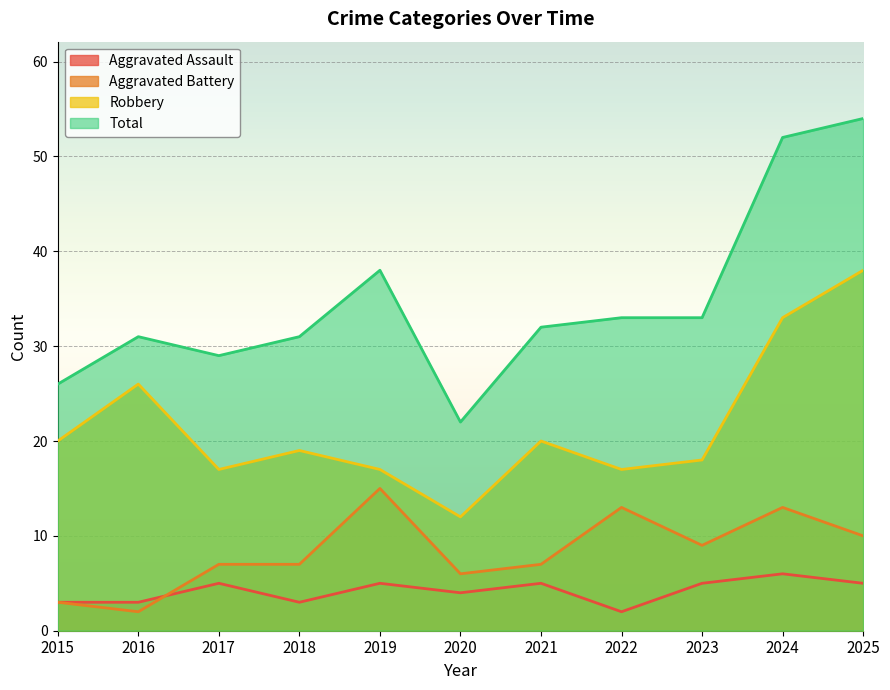

What is the difference between the maximum and second lowest values in the Aggravated Battery series?

12